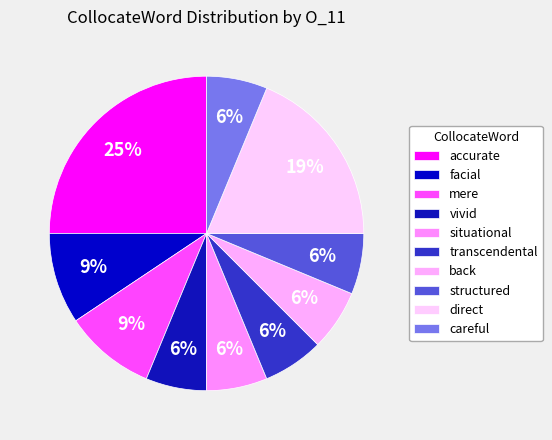

True or false: facial accounts for 4% of the total.

False